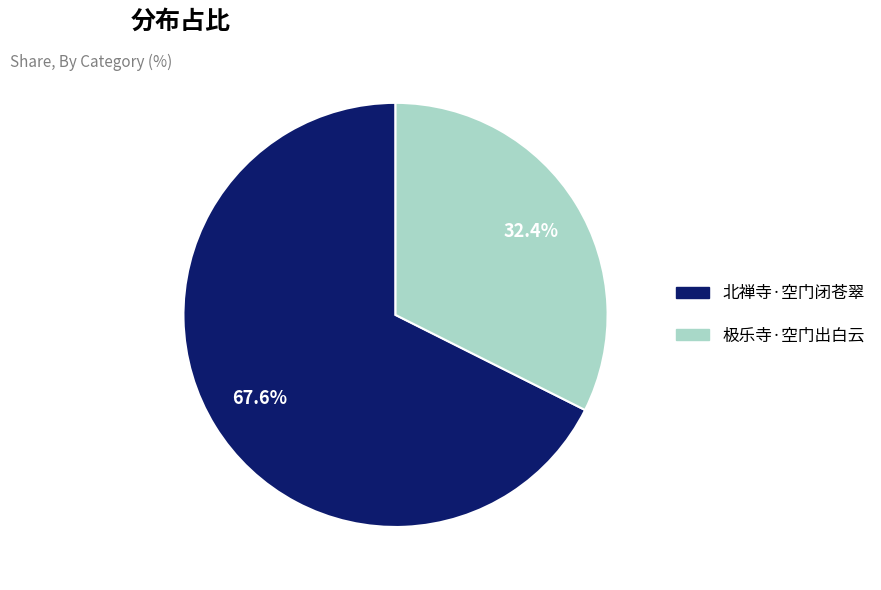

To the nearest percent, what portion does 北禅寺·空门闭苍翠 represent?

68%